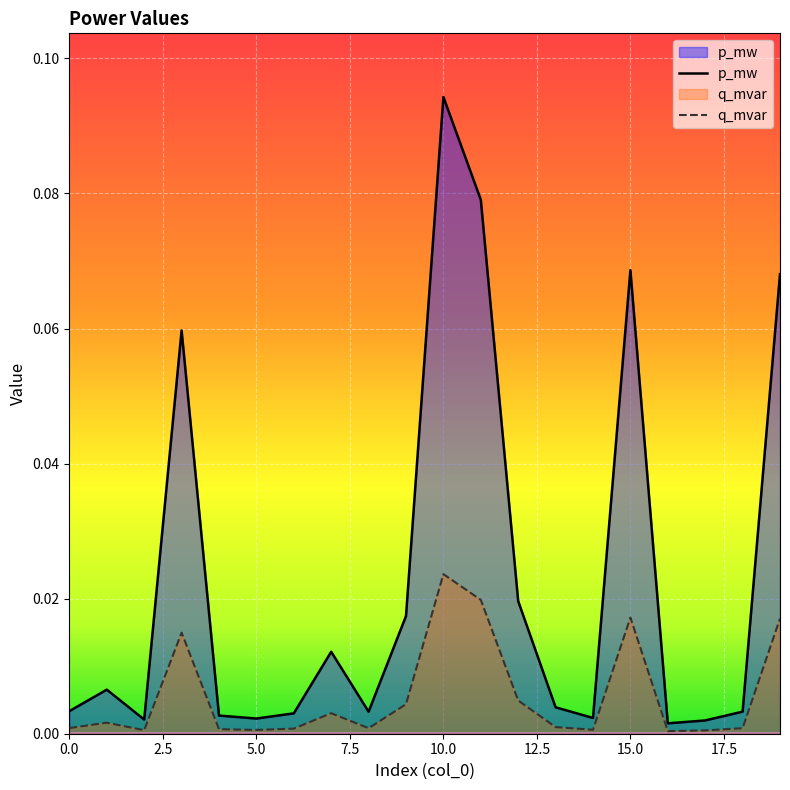

Which series has the widest spread of values?

p_mw